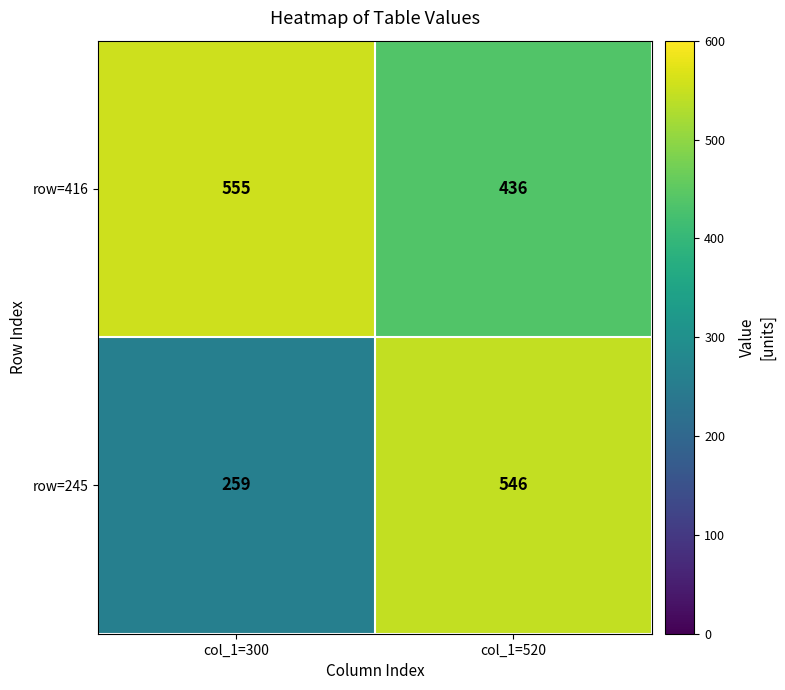

What is the average value of the row=416 series?

496